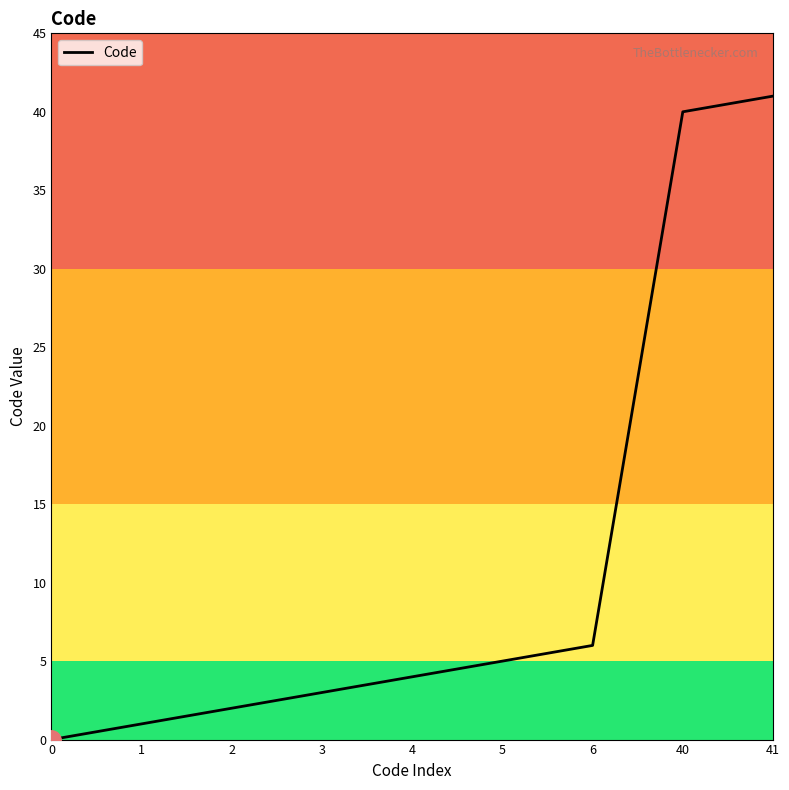

How many distinct data groups are displayed?

1